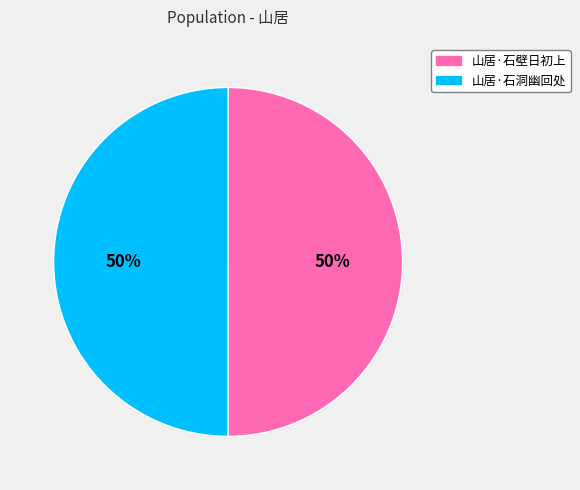

To the nearest percent, what percentage of the pie is 山居·石洞幽回处?

50%